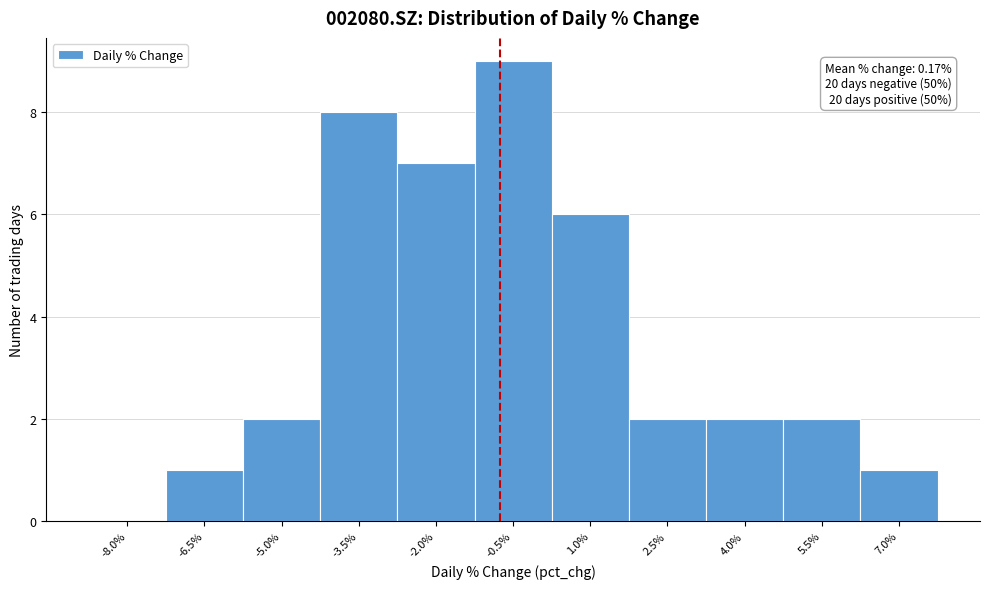

Reading right to left, transcribe all the data shown in this chart.

7.0%=1	5.5%=2	4.0%=2	2.5%=2	1.0%=6	-0.5%=9	-2.0%=7	-3.5%=8	-5.0%=2	-6.5%=1	-8.0%=0